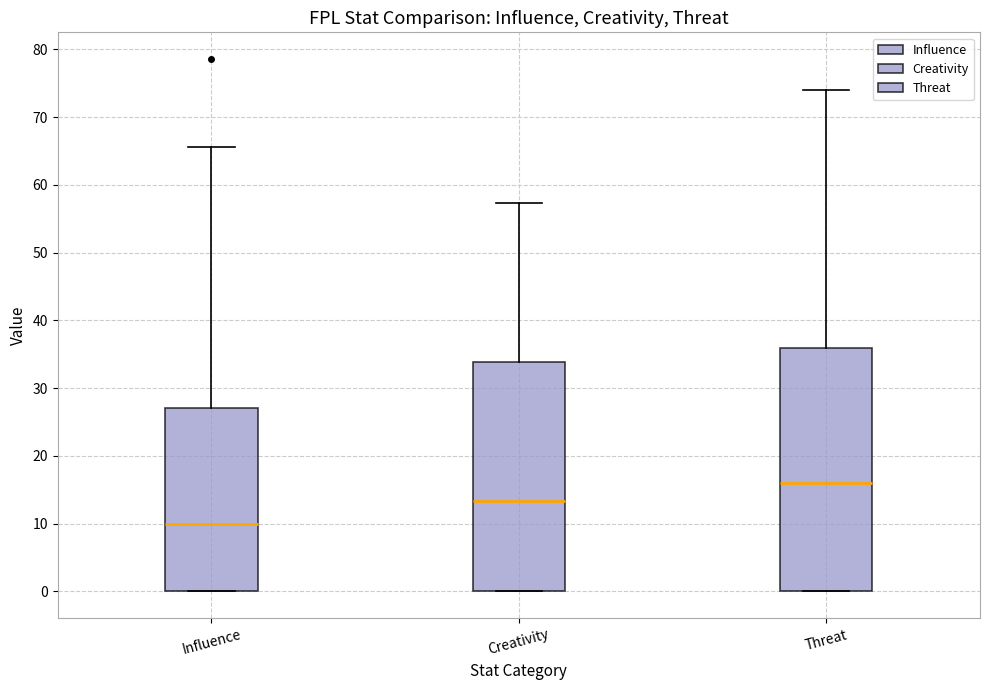

Comparing the boxes themselves (not the whiskers), which one is the tallest?

Threat